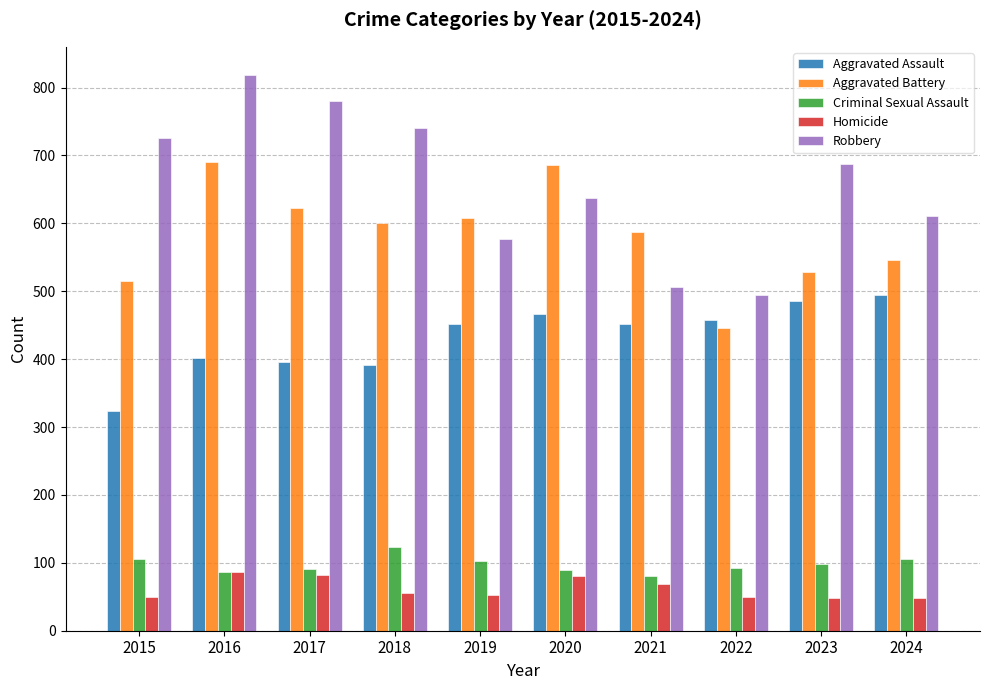

What is the smallest value displayed?

48